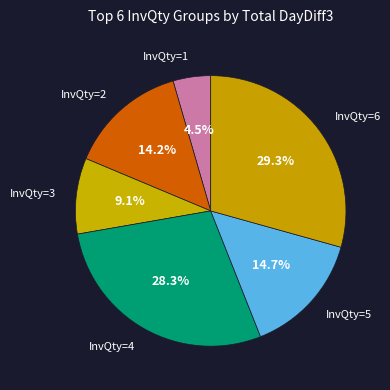

Which category has the smallest portion of the pie?

InvQty=1